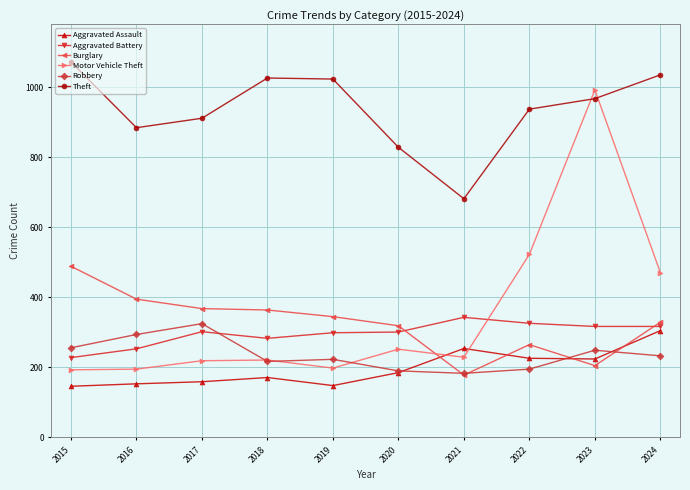

Does the chart display data point markers on the line(s)?

Yes